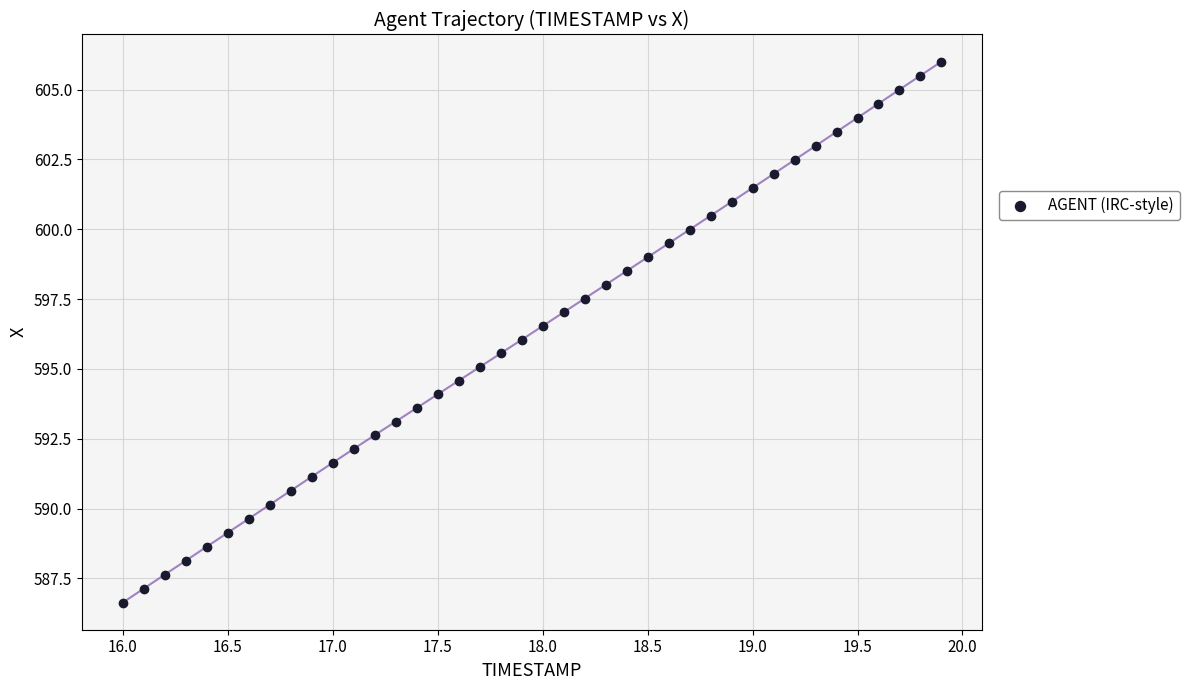

What is the range of X values (max minus min)?

3.9